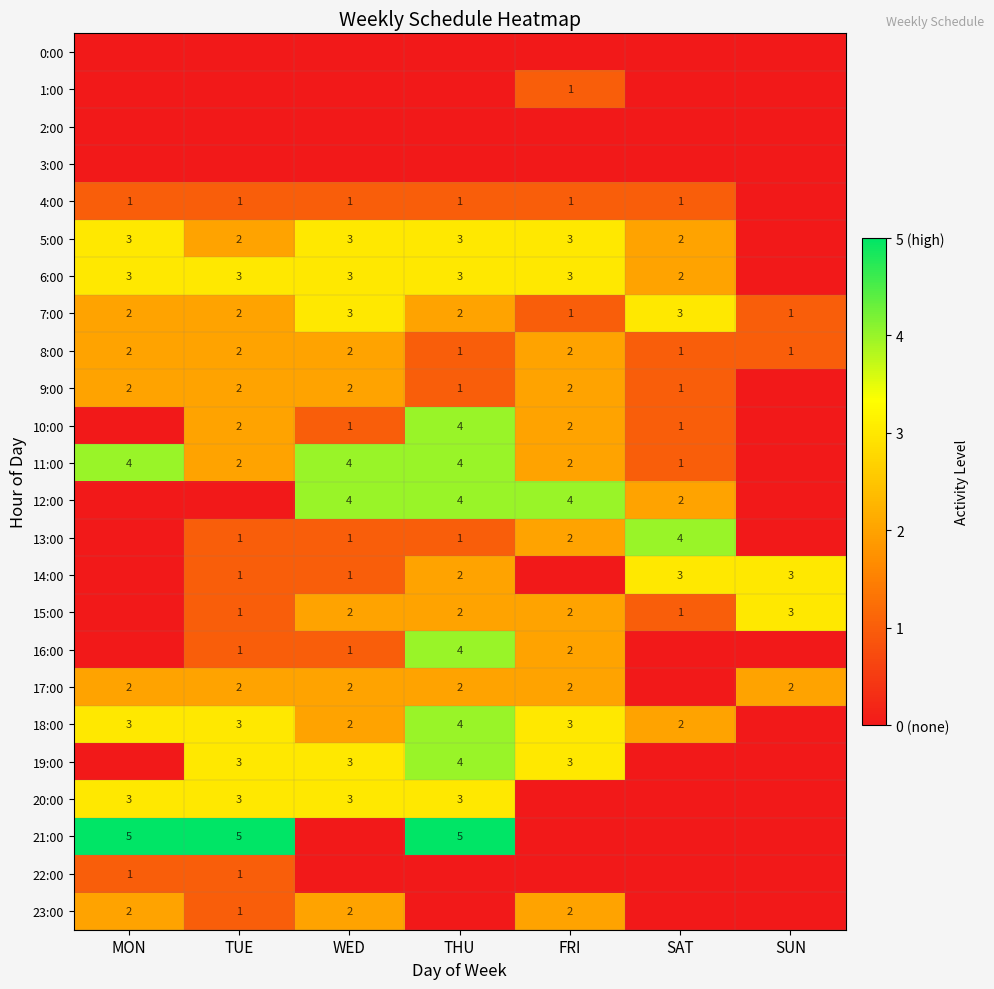

Which has a higher value, THU or MON?

THU